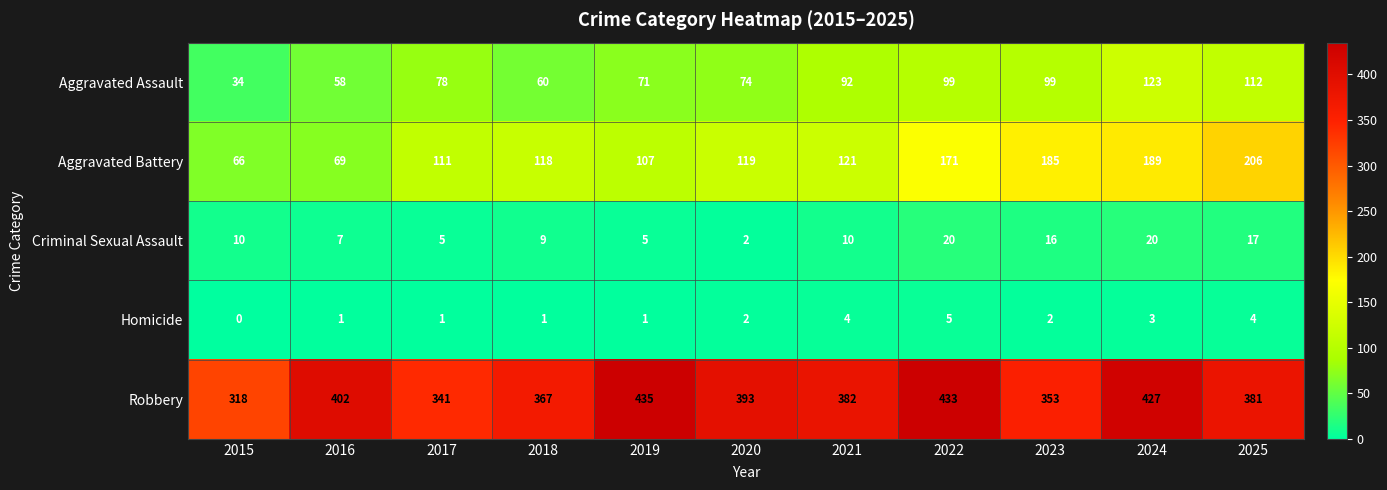

At 2021, list the series in order from smallest to largest.

Homicide, Criminal Sexual Assault, Aggravated Assault, Aggravated Battery, Robbery